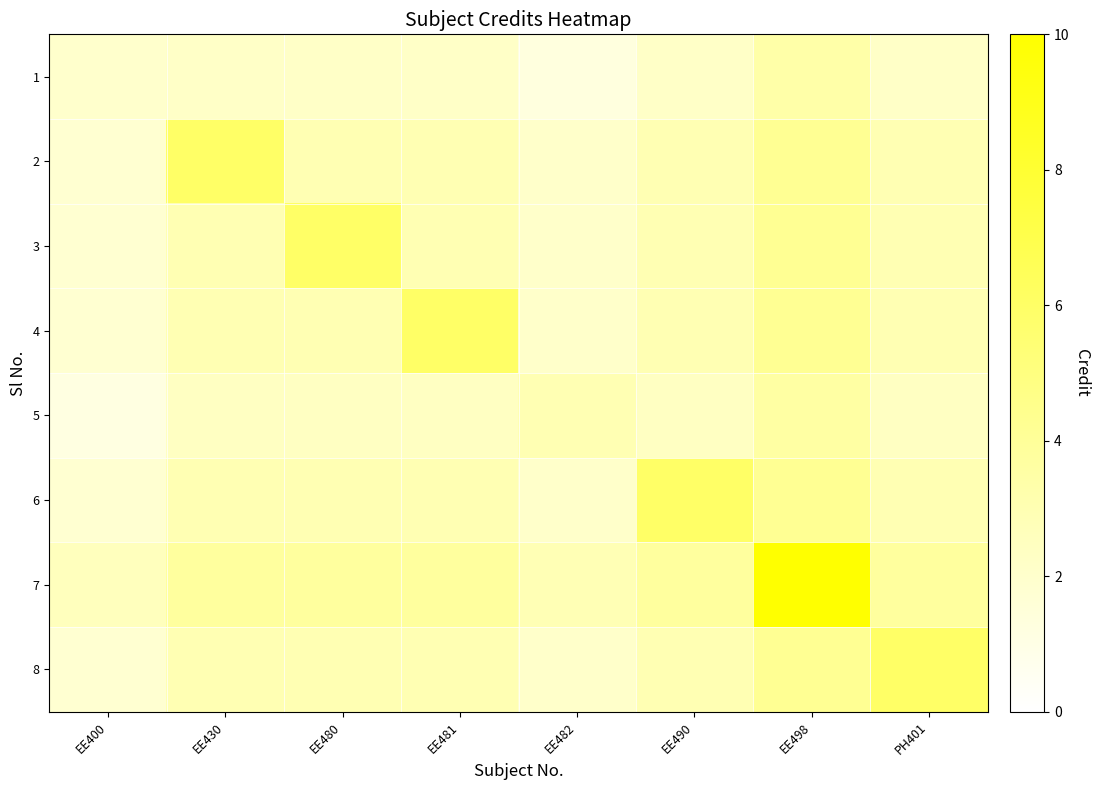

Rank the series at EE482 from lowest to highest value.

1, 2, 3, 4, 6, 8, 7, 5